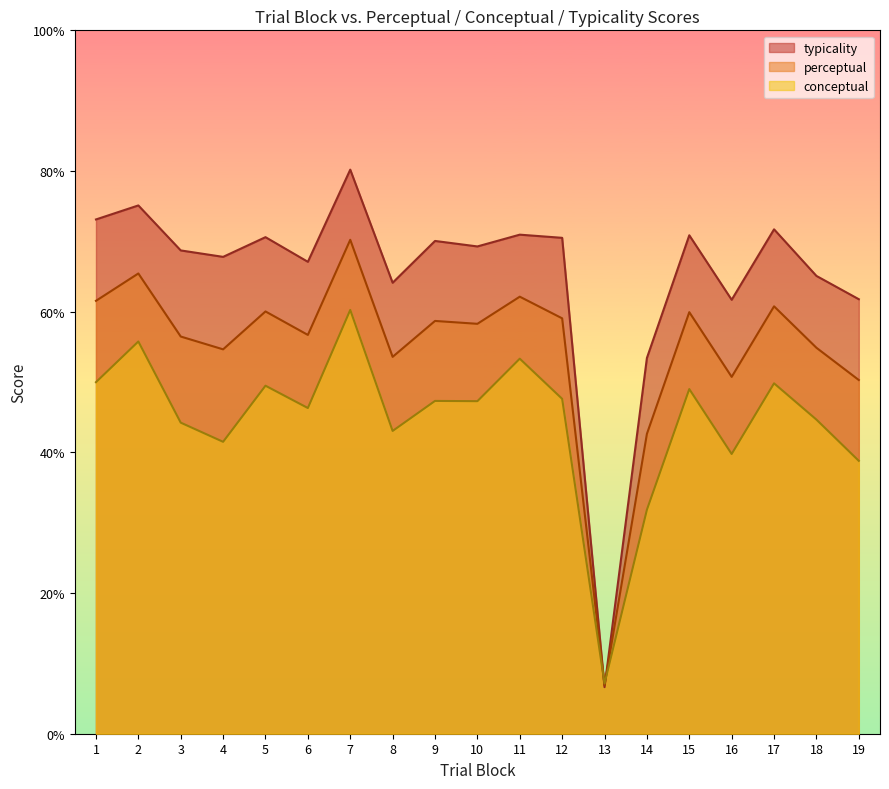

What is the value of the conceptual point at the 11th from the left?

53.3